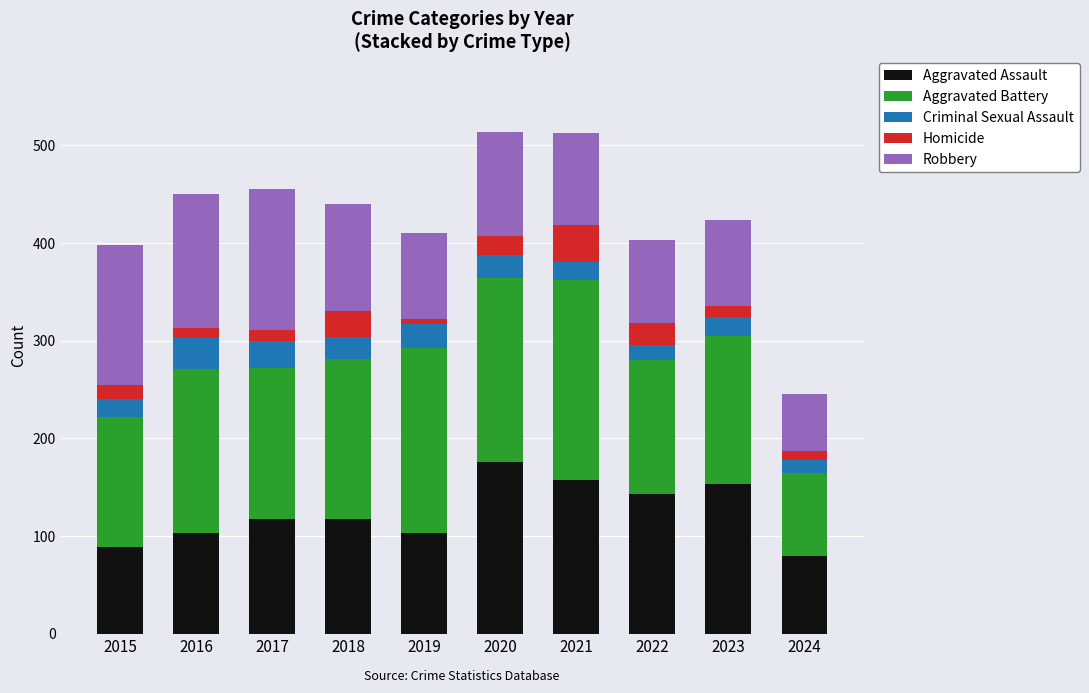

What is the minimum value for Aggravated Assault?

80